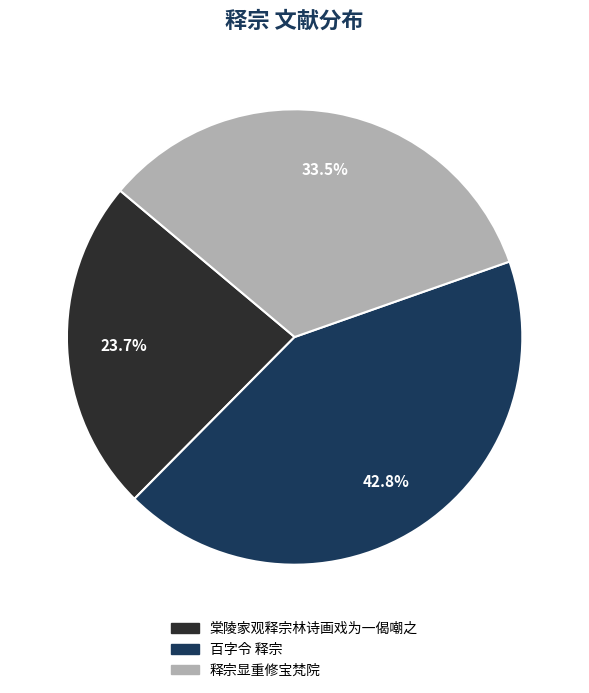

Does 百字令 释宗 represent more than half of the total?

No